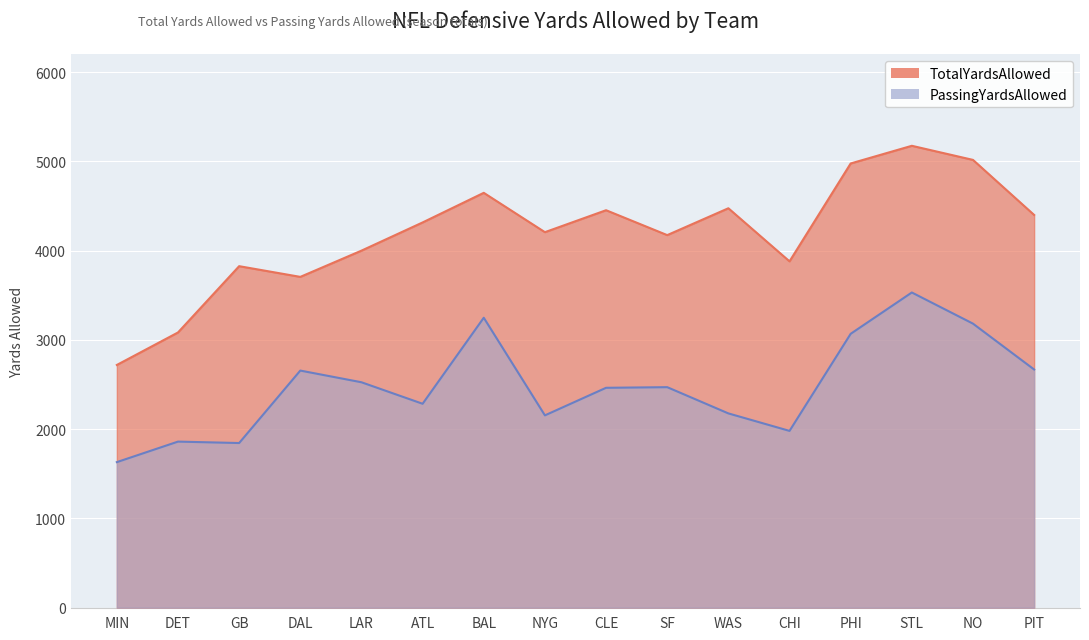

What is the approximate value of PassingYardsAllowed at WAS, to the nearest 10?

2180